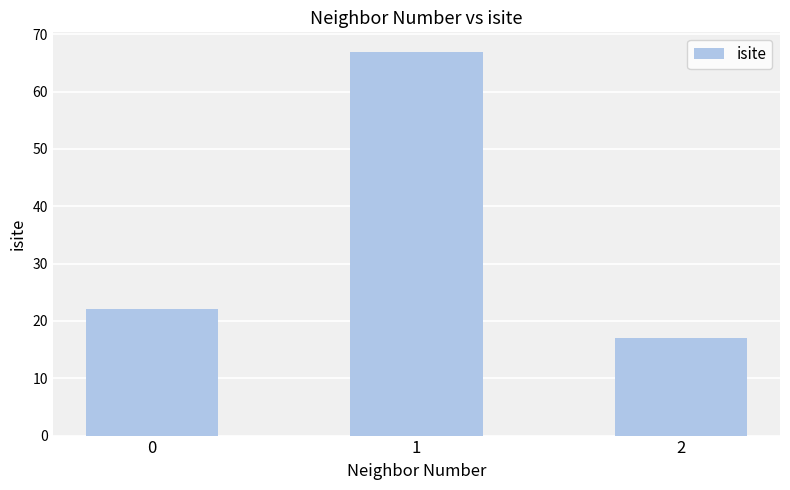

What is the difference between the values at 1 and 0?

45